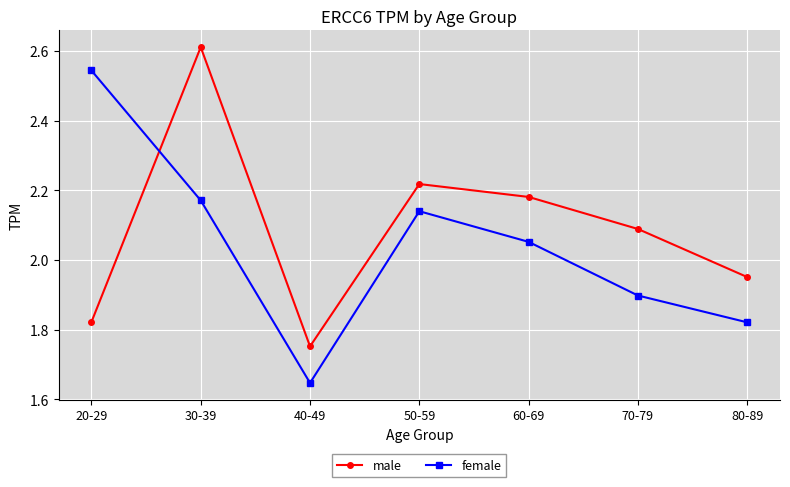

What is the label of the 4th point from the left?

50-59